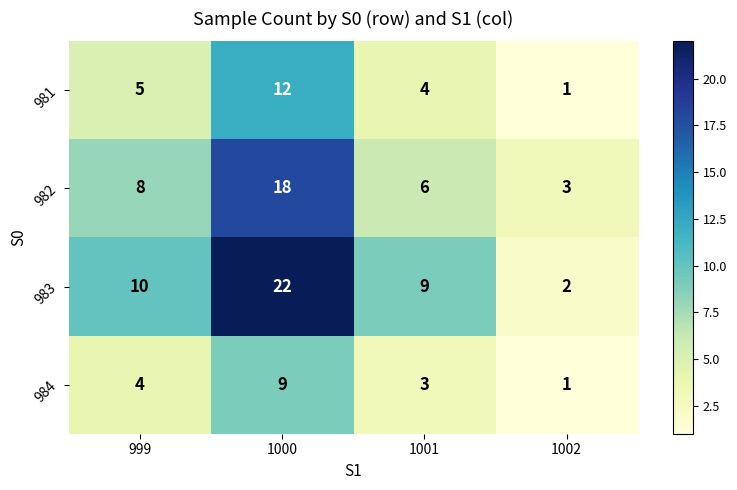

What is the maximum value shown in the chart?

22